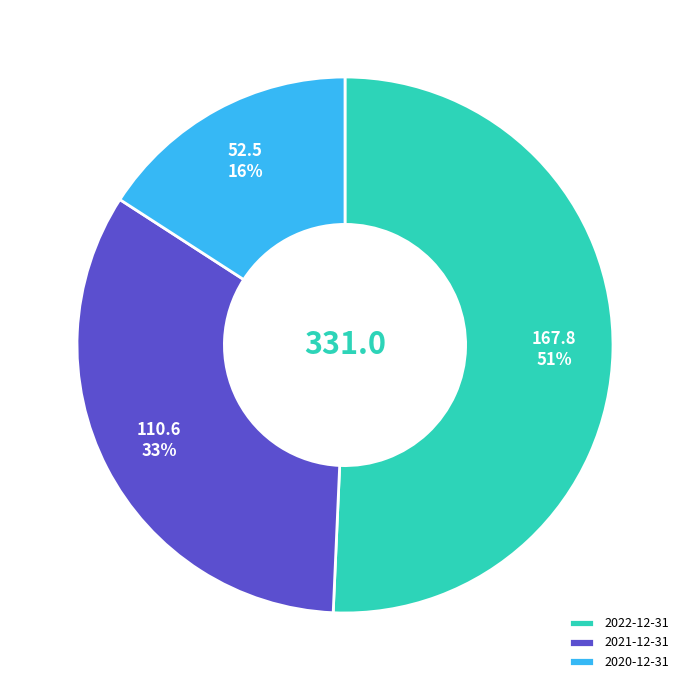

What is the smallest slice in the pie chart?

2020-12-31